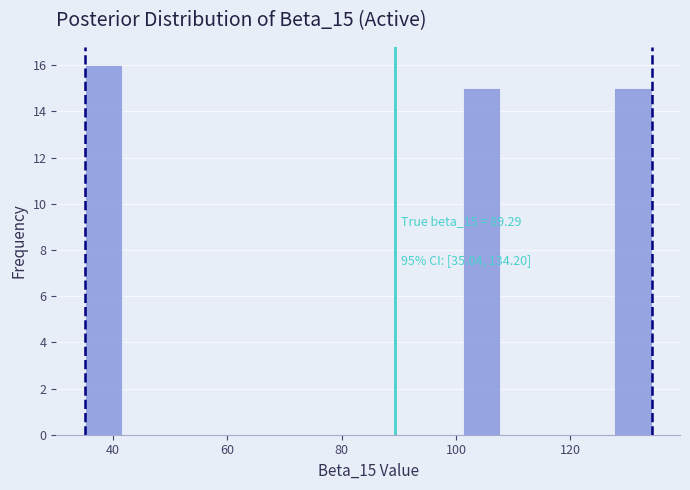

Around what value on the x-axis is the tallest bar? Give the approximate position of its centre, as read against the axis.

38